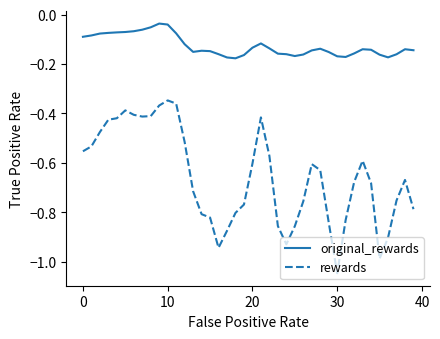

True or false: original_rewards and rewards intersect in this chart.

False